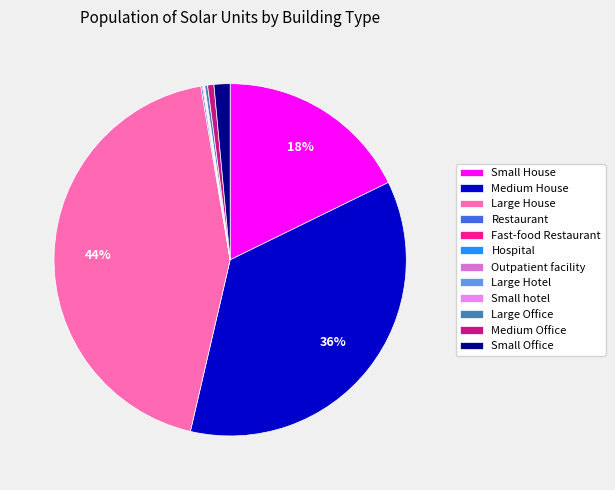

Which category has the smallest portion of the pie?

Small hotel